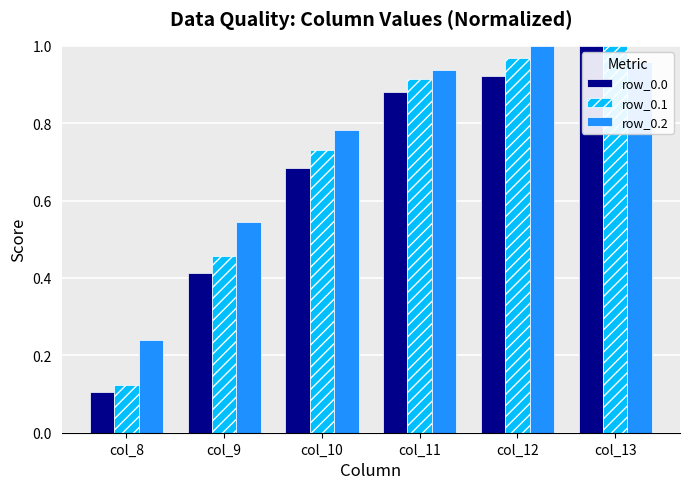

Rank the series at col_9 from highest to lowest value.

row_0.2, row_0.1, row_0.0